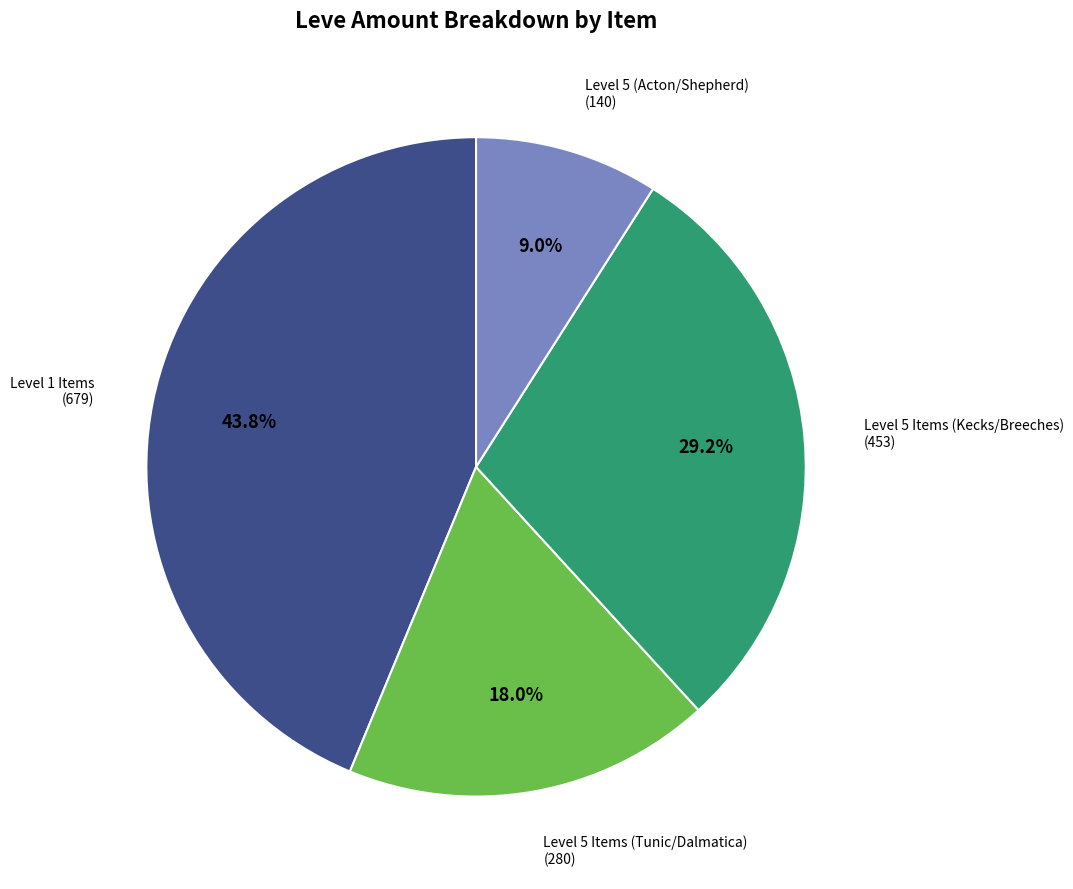

Is there a majority slice in this chart?

No